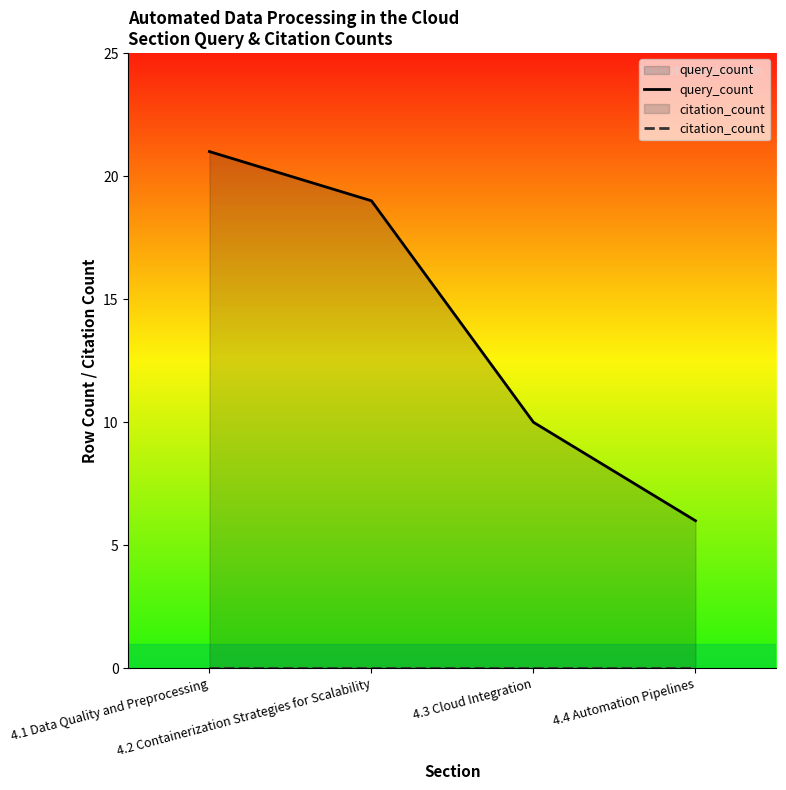

What is the spread (max minus min) of values at 4.1 Data Quality and Preprocessing?

21